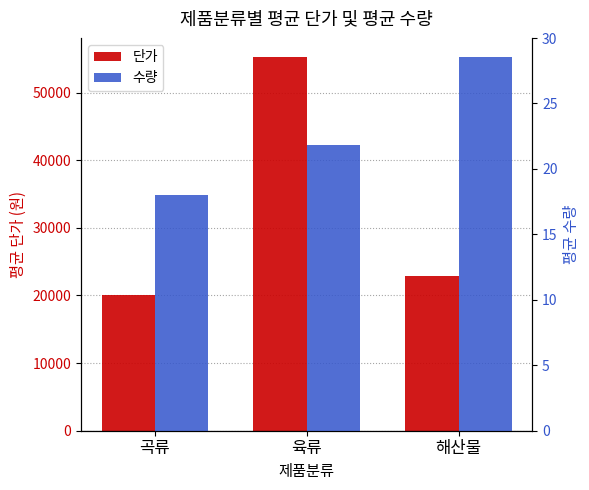

The value of 수량 at 육류 is 12.2. True or false?

False